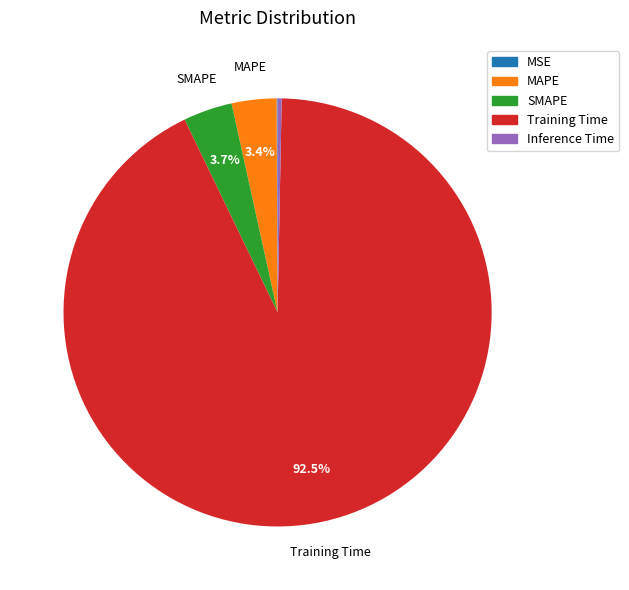

To the nearest percent, what is the average slice percentage?

20%